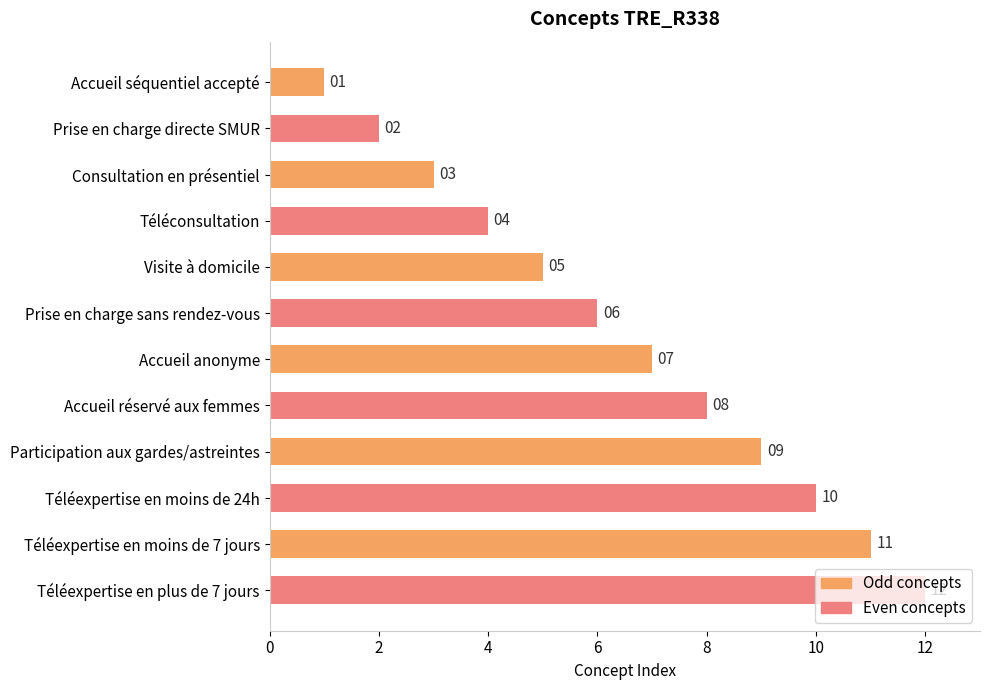

What is the difference between the second highest and minimum values?

10